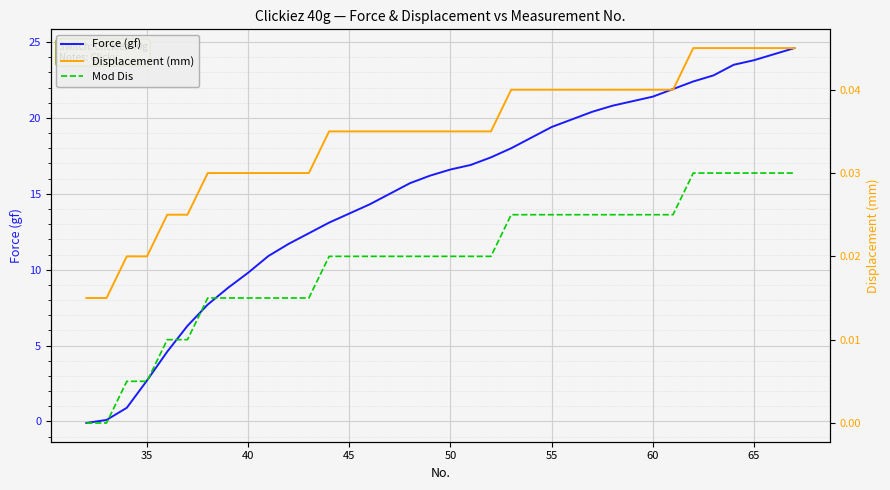

True or false: Displacement (mm) and Mod Dis intersect in this chart.

False